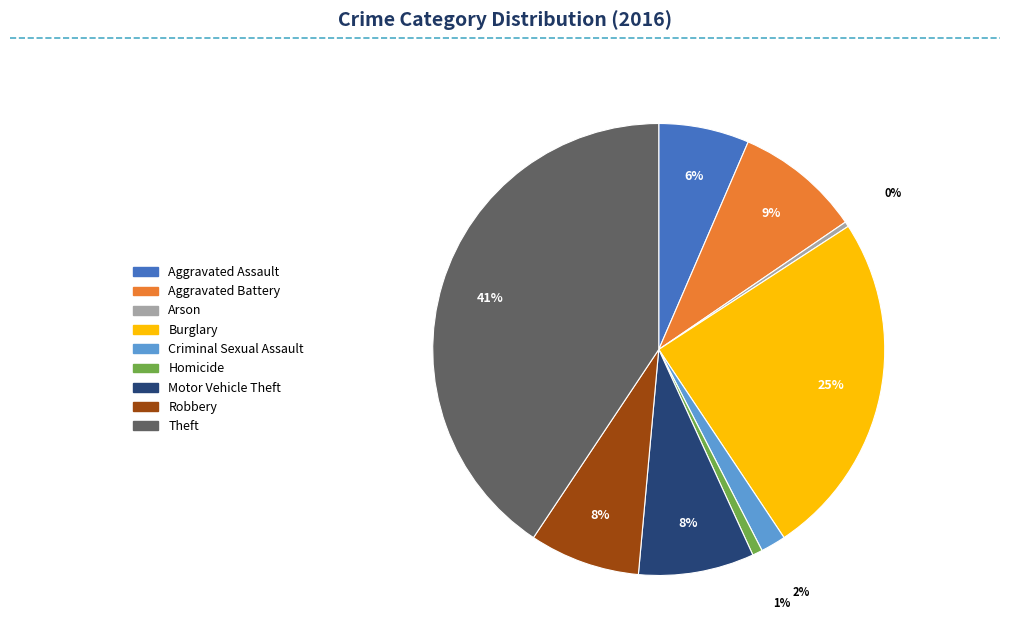

Which slice is the largest?

Theft